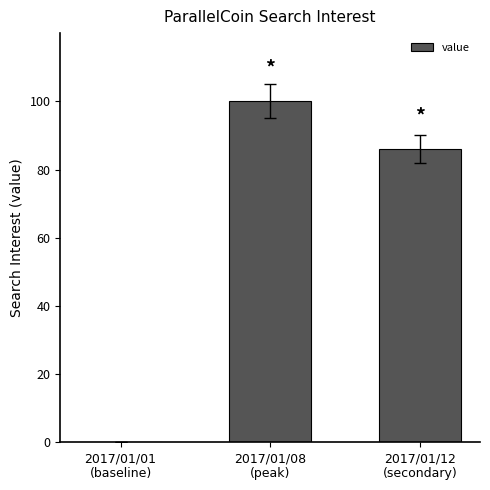

True or false: the data shows 23 at 2017/01/12
(secondary).

False